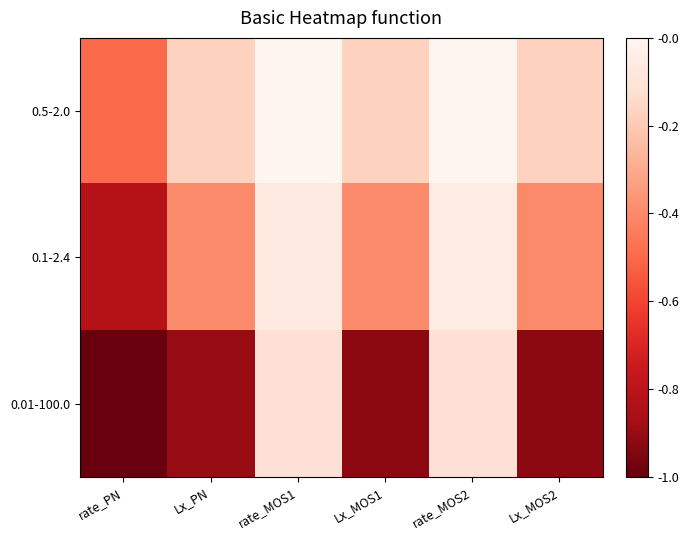

Reading left to right, transcribe all the data shown in this chart.

0.5-2.0: rate_PN=0.5	Lx_PN=0.2	rate_MOS1=0.0	Lx_MOS1=0.2	rate_MOS2=0.0	Lx_MOS2=0.2
0.1-2.4: rate_PN=0.8	Lx_PN=0.4	rate_MOS1=0.1	Lx_MOS1=0.4	rate_MOS2=0.1	Lx_MOS2=0.4
0.01-100.0: rate_PN=1.0	Lx_PN=0.9	rate_MOS1=0.1	Lx_MOS1=0.9	rate_MOS2=0.1	Lx_MOS2=0.9